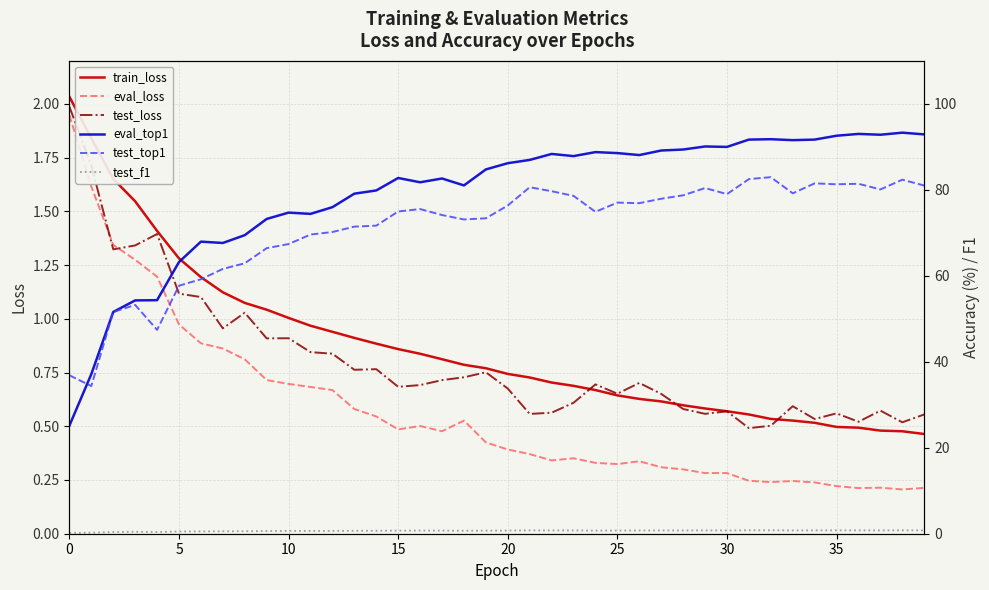

What are all the series names shown in the legend?

train_loss, eval_loss, test_loss, eval_top1, test_top1, test_f1